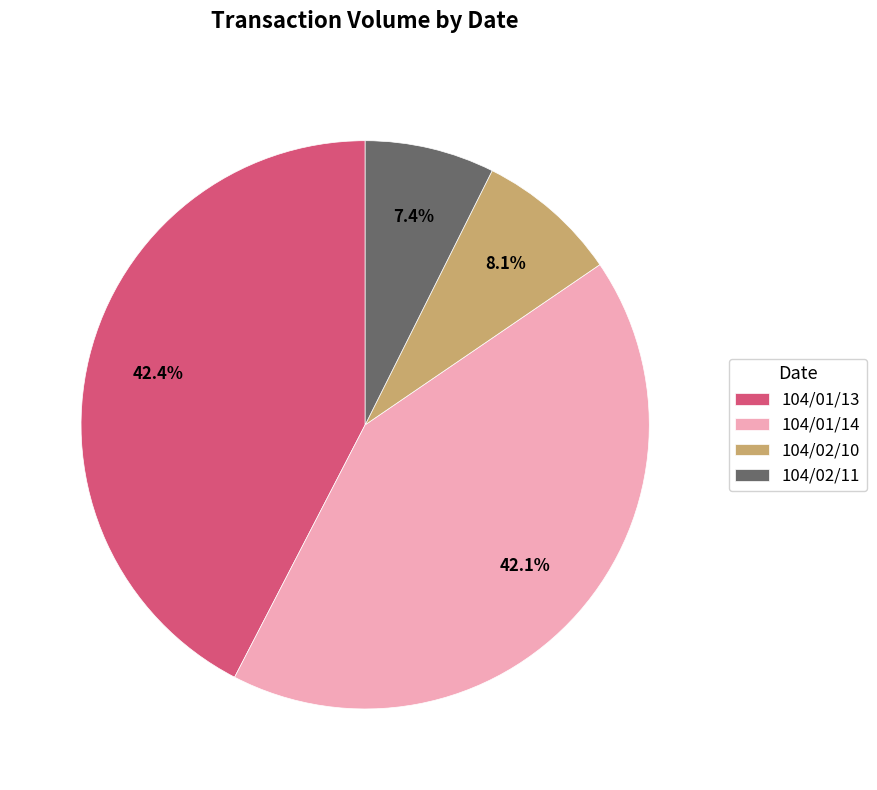

Which category has the smallest portion of the pie?

104/02/11